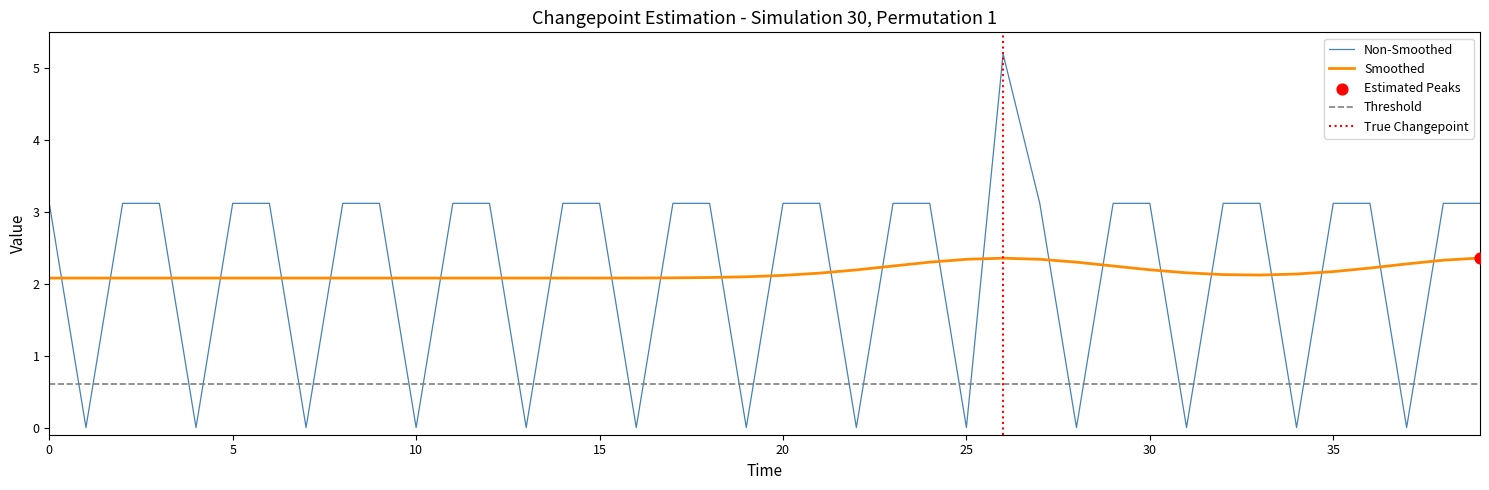

Between 26 and 33, which is larger?

26